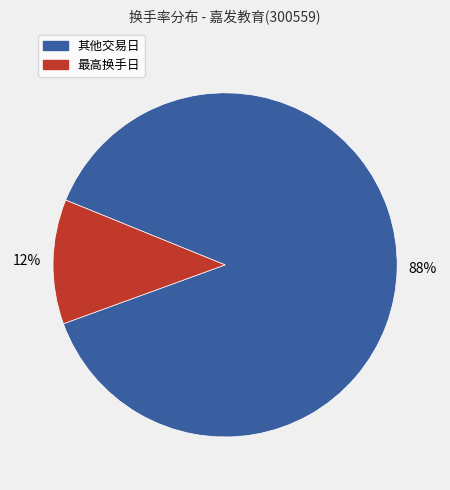

To the nearest percent, what is the average slice percentage?

50%